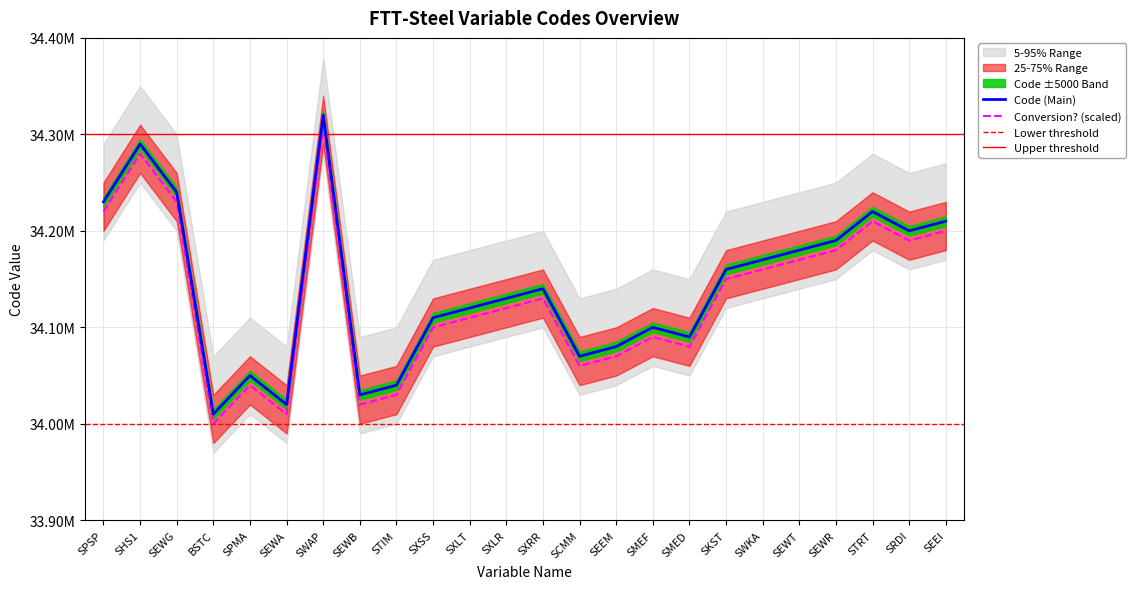

List the labels in order of value, smallest first.

BSTC, SEWA, SEWB, STIM, SPMA, SCMM, SEEM, SMED, SMEF, SXSS, SXLT, SXLR, SXRR, SKST, SWKA, SEWT, SEWR, SRDI, SEEI, STRT, SPSP, SEWG, SHS1, SWAP